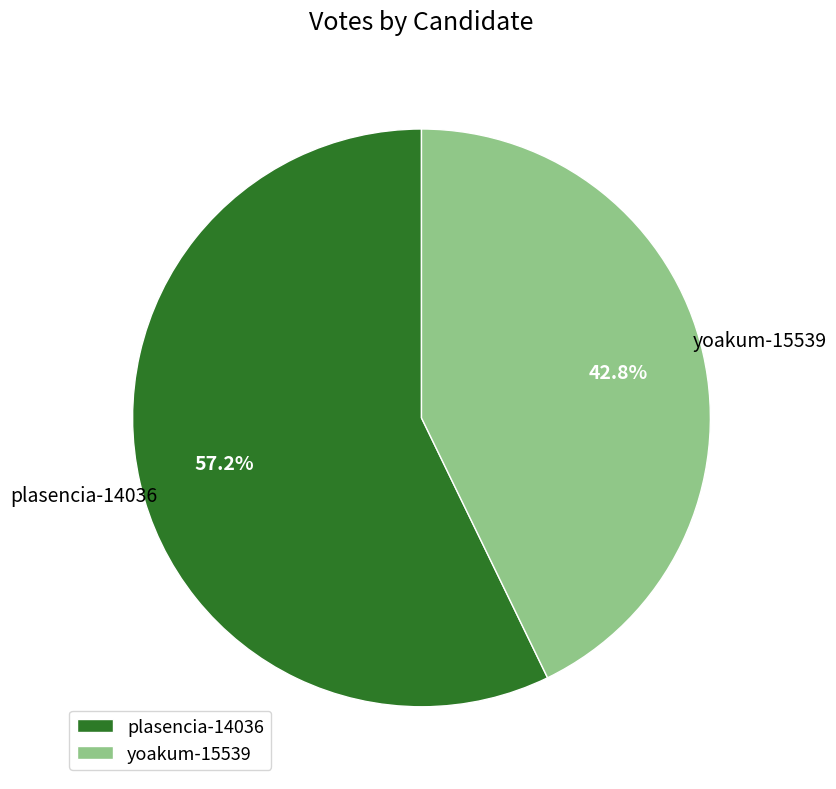

Which slice represents more than half of the pie?

plasencia-14036